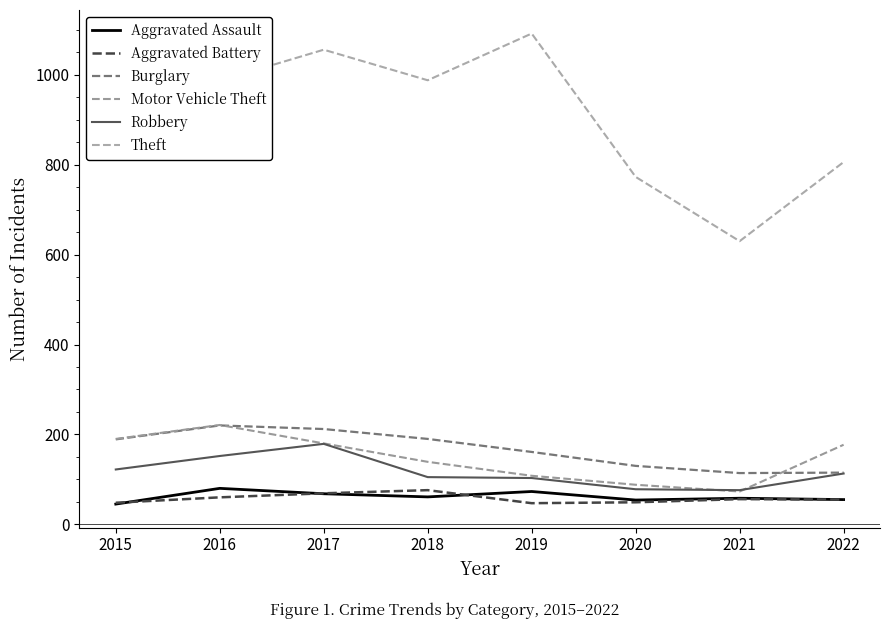

What are all the series names shown in the legend?

Aggravated Assault, Aggravated Battery, Burglary, Motor Vehicle Theft, Robbery, Theft